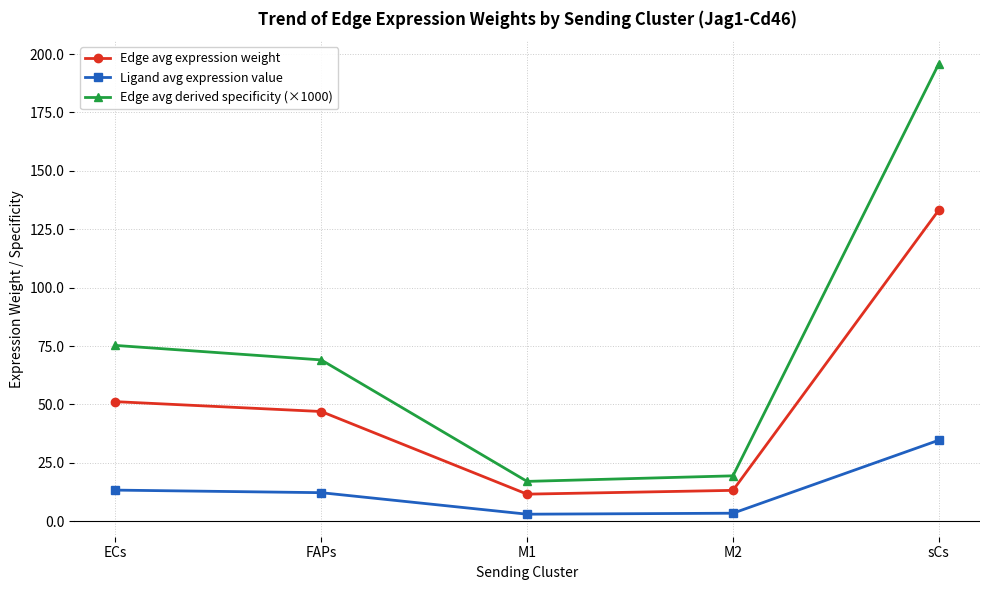

The value of Edge avg expression weight at ECs is 77.3. True or false?

False